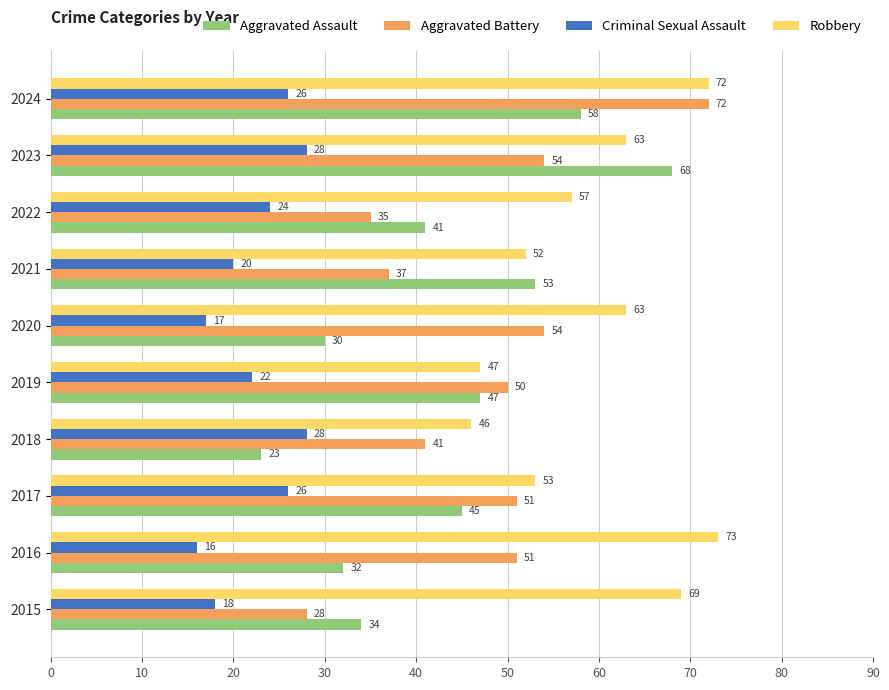

Which category has the lowest value in the Aggravated Battery series?

2015